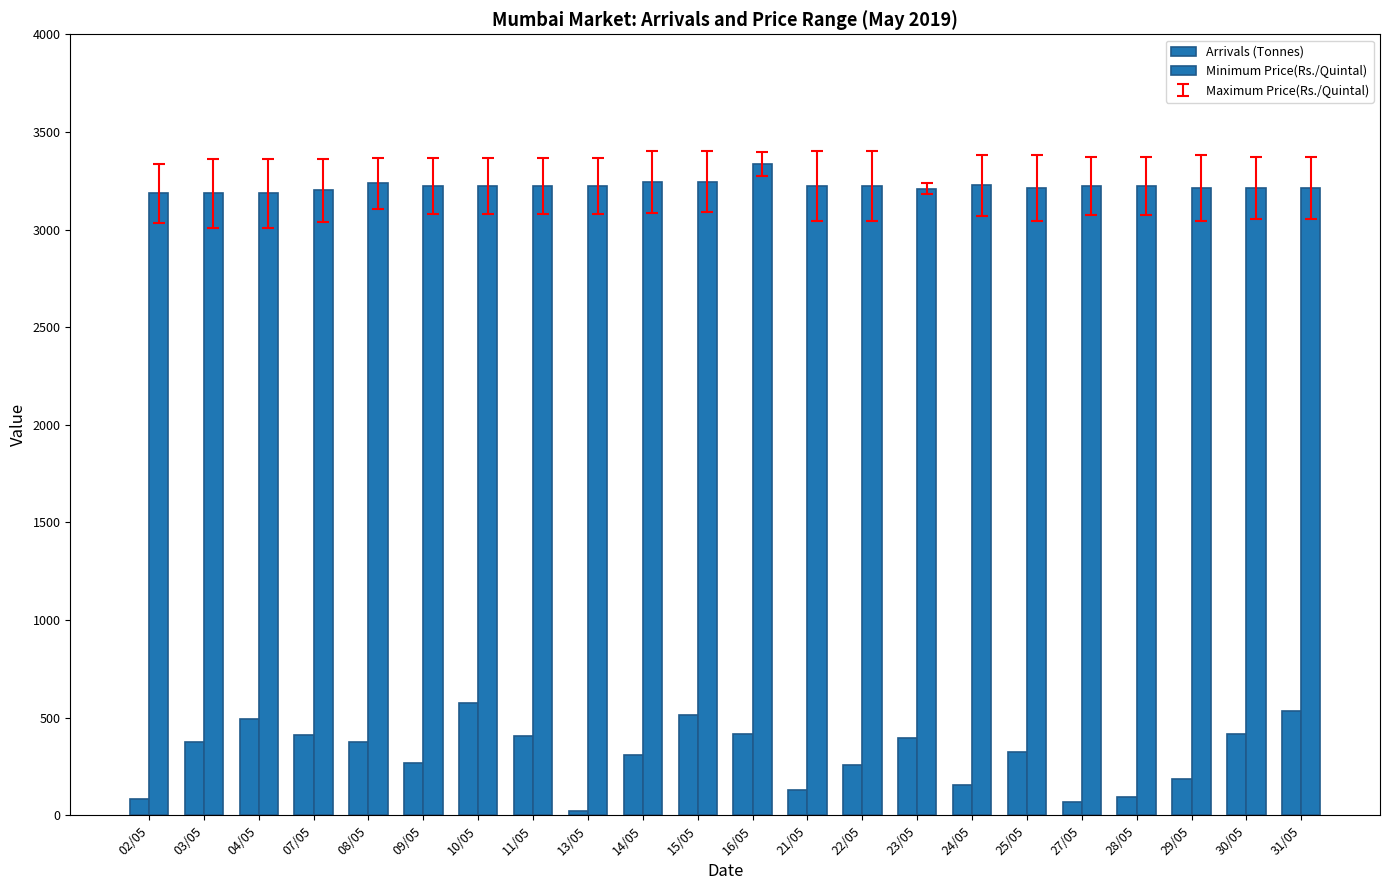

How many bars are there in each group?

2